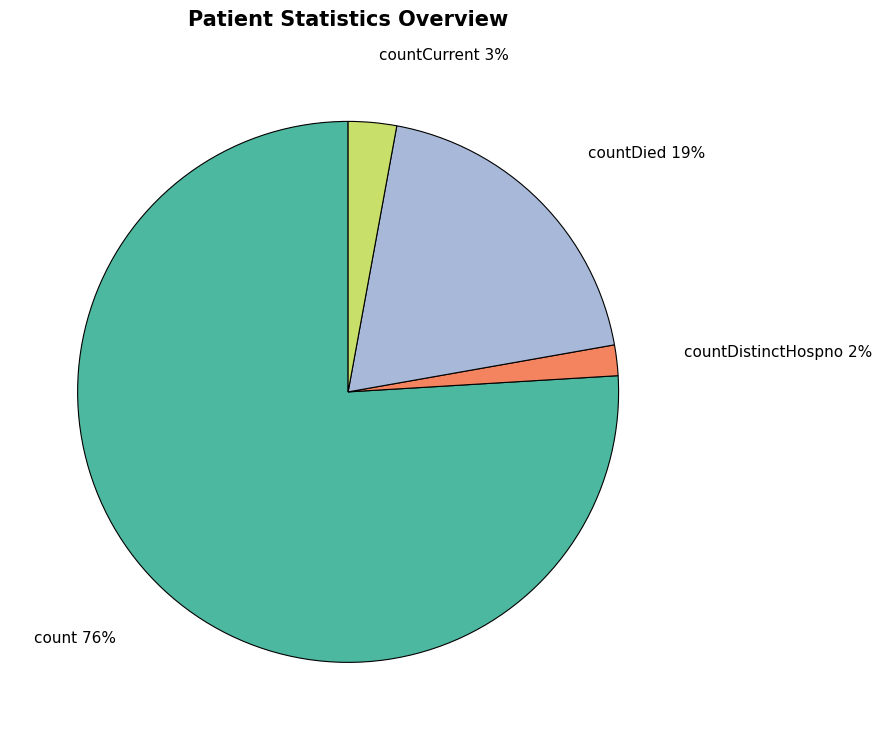

Which has a higher value, countDistinctHospno or countDied?

countDied